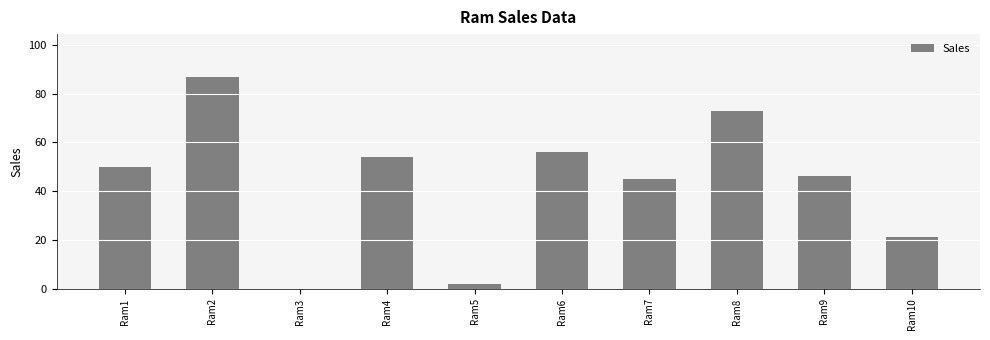

How many values are above zero?

9